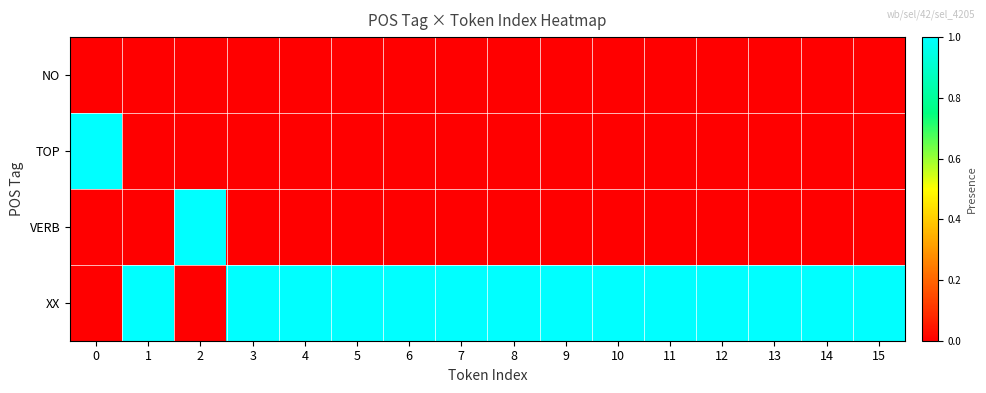

How many series are shown in this chart?

4